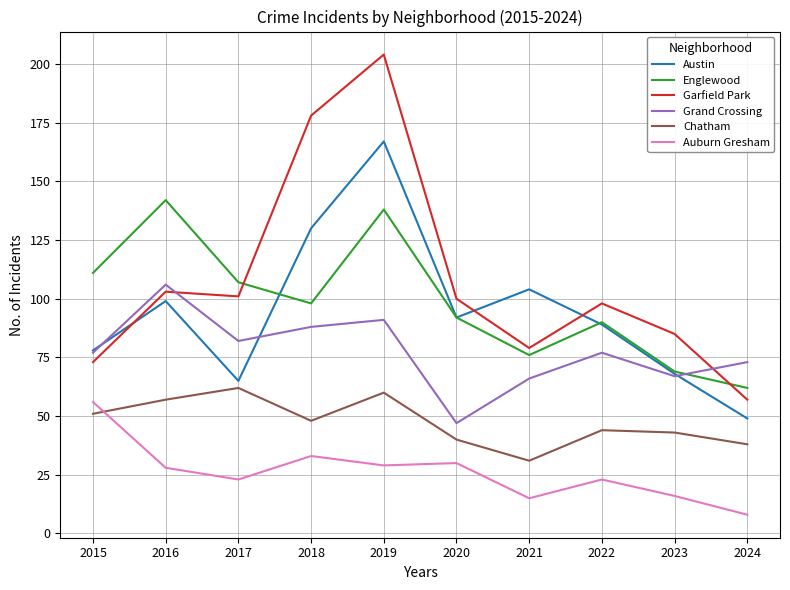

Is it true that Auburn Gresham equals 35 at 2022?

False